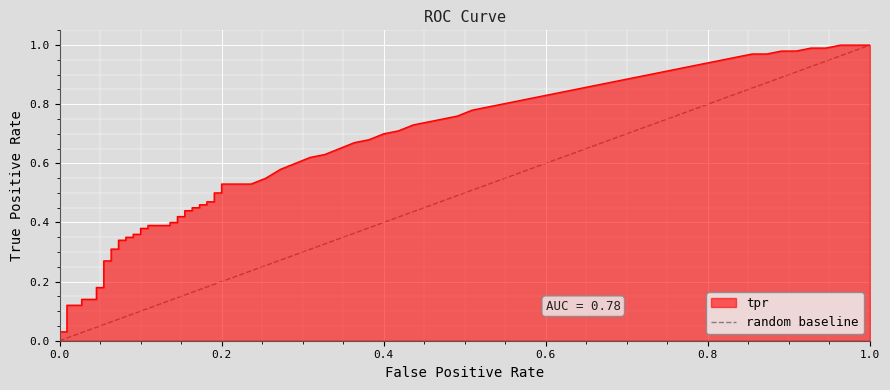

Between 1.0 and 0.0, which is larger?

1.0